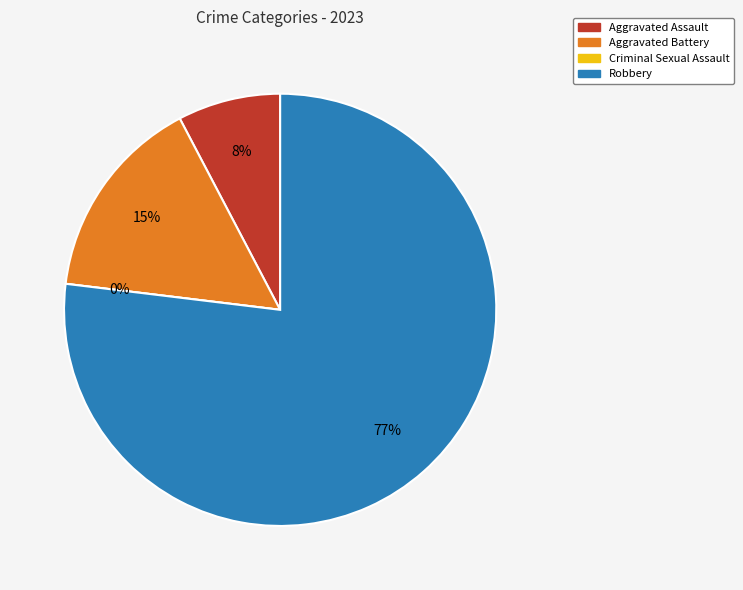

Combined, what portion of the pie is Aggravated Battery and Aggravated Assault?

23.1%